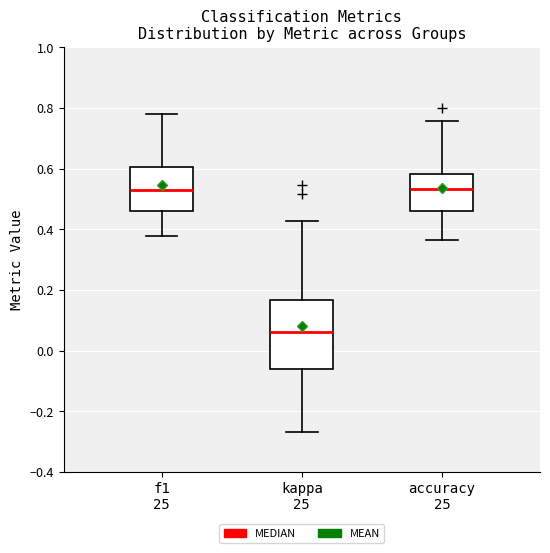

Which box's median line is the lowest?

kappa 25